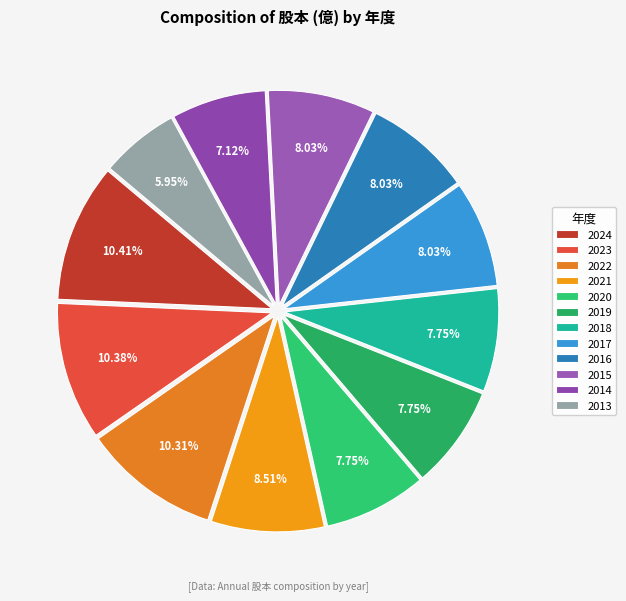

Which slice is the largest?

2024